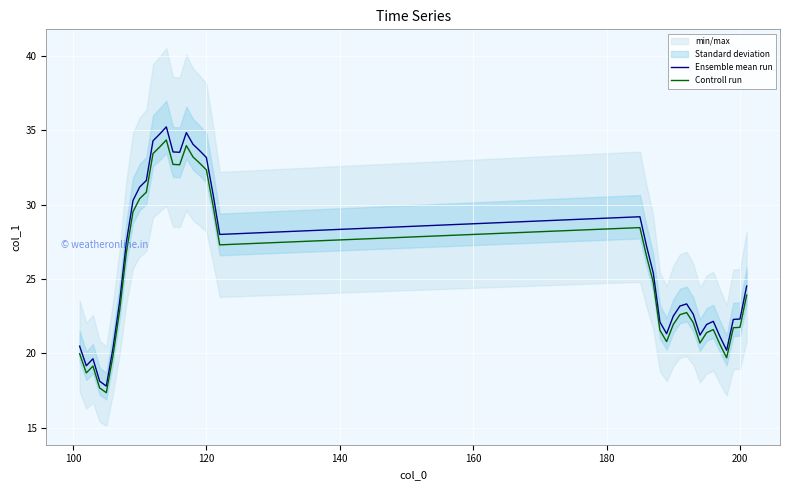

What is the highest value of the Ensemble mean run series?

35.2